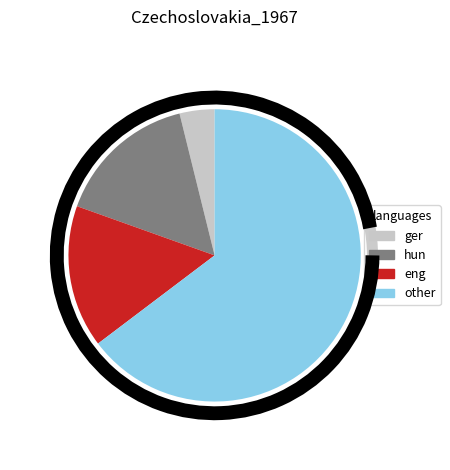

Do eng and ger together represent more than half of the pie?

No